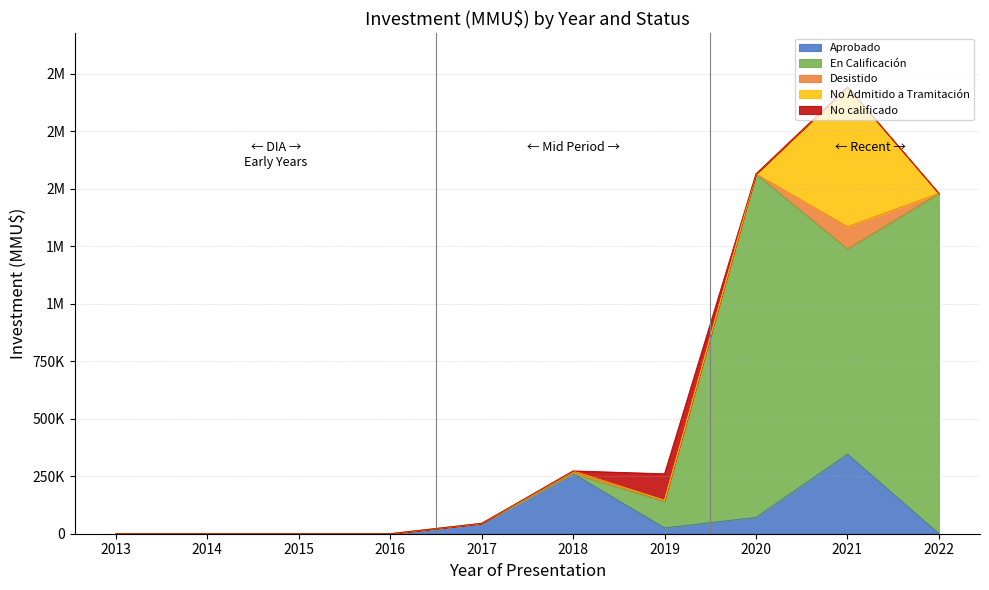

What is the difference between the maximum and minimum values in the No calificado series?

115400